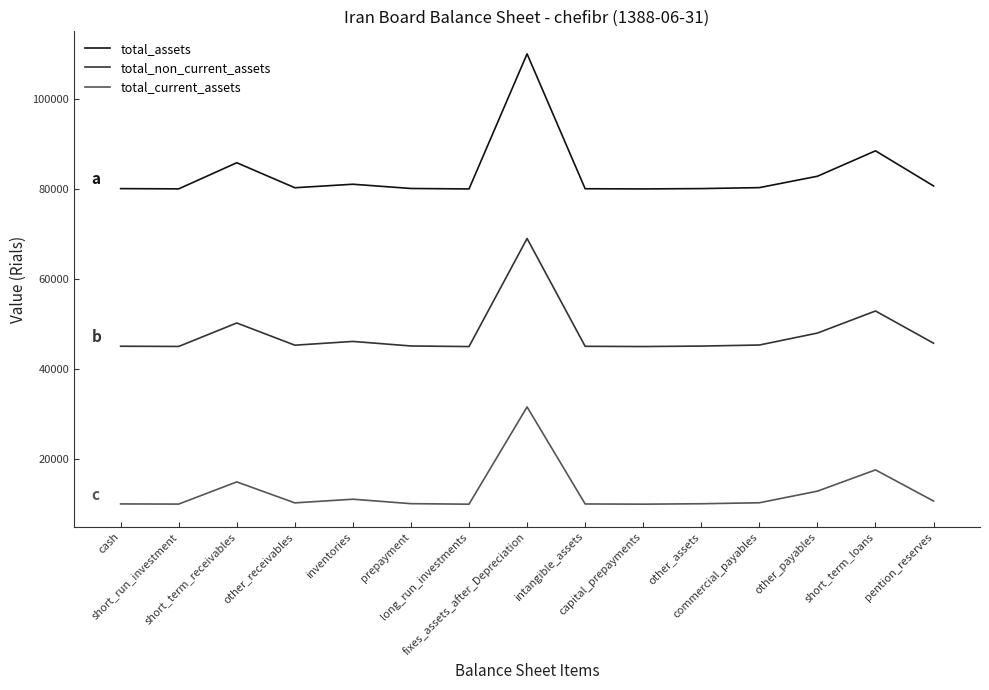

Which series has the widest spread of values?

total_assets